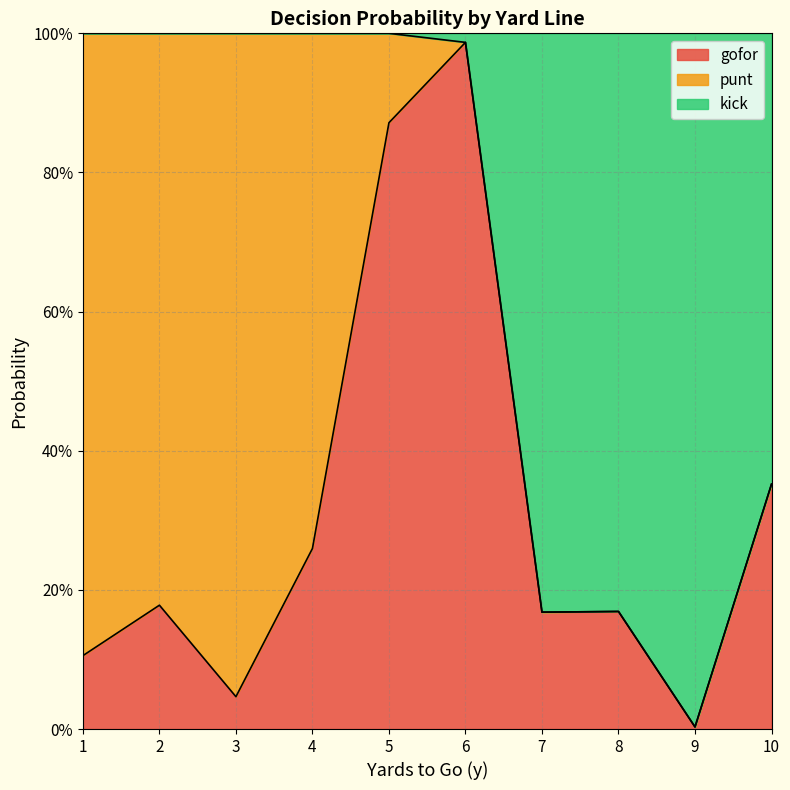

At how many categories does at least one series exceed 0?

10